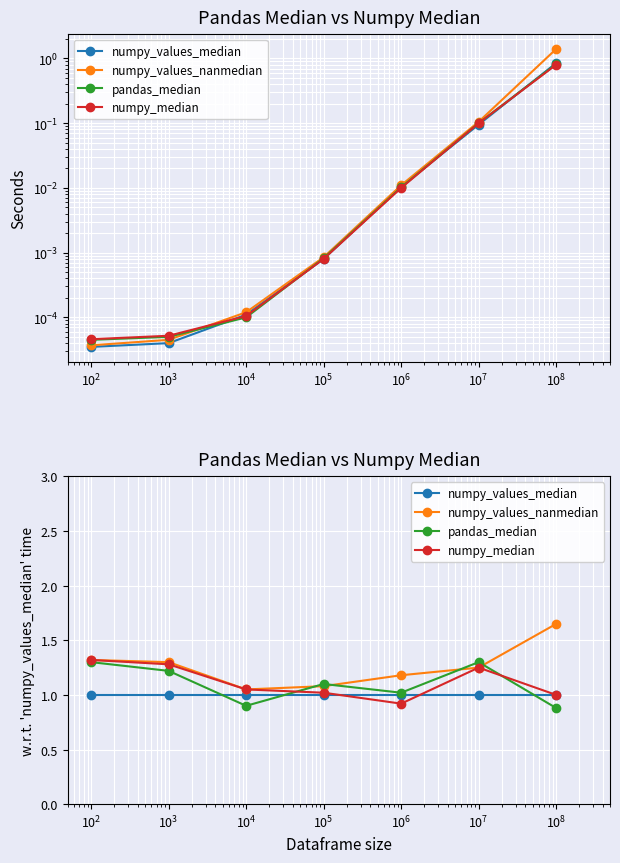

At how many categories does at least one series exceed 1?

7